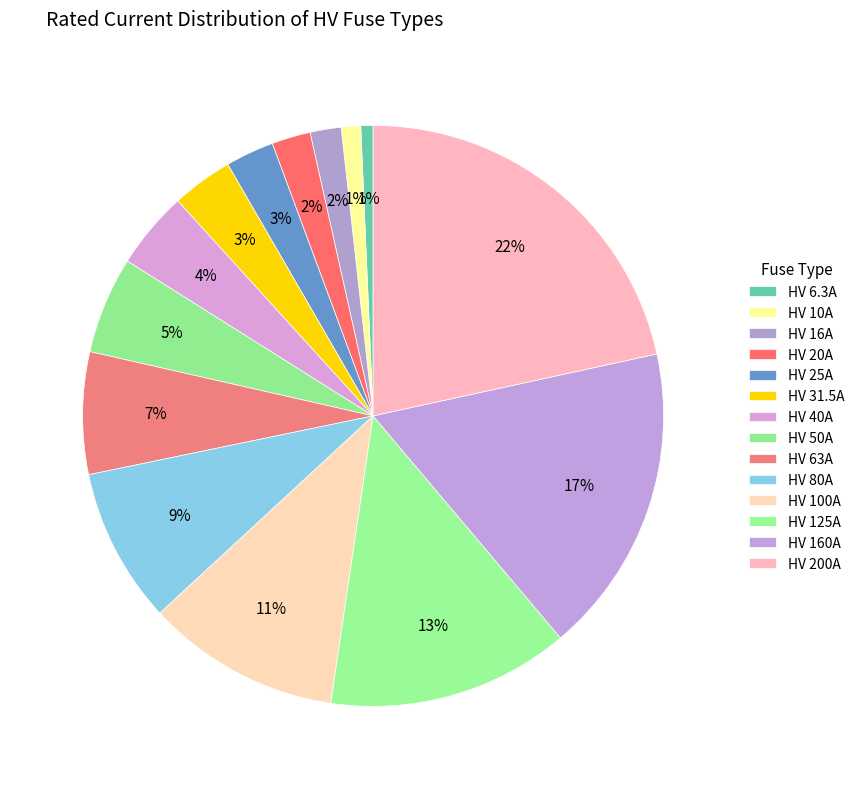

True or false: HV 25A accounts for 3% of the total.

True